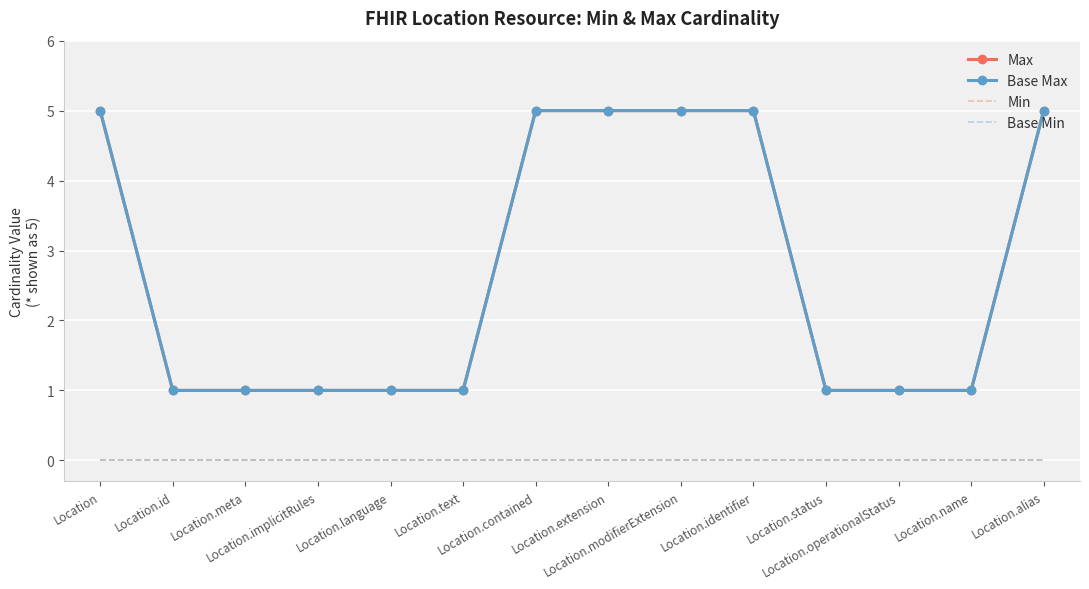

What are all the series names shown in the legend?

Max, Base Max, Min, Base Min